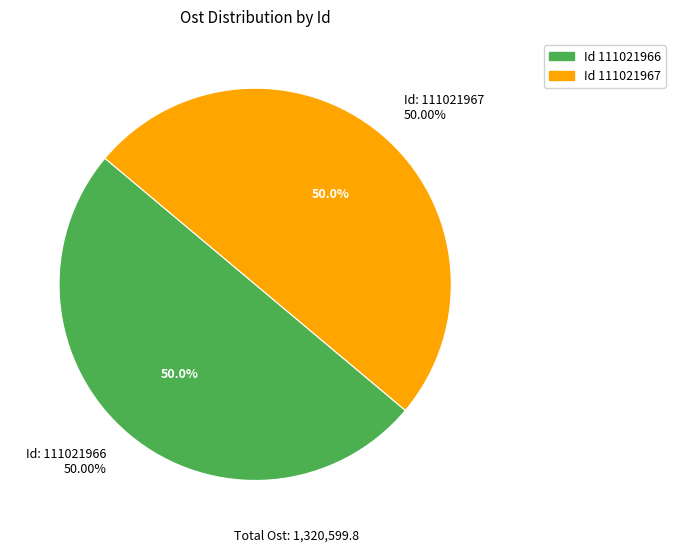

To the nearest percent, what portion does 111021967 represent?

50%